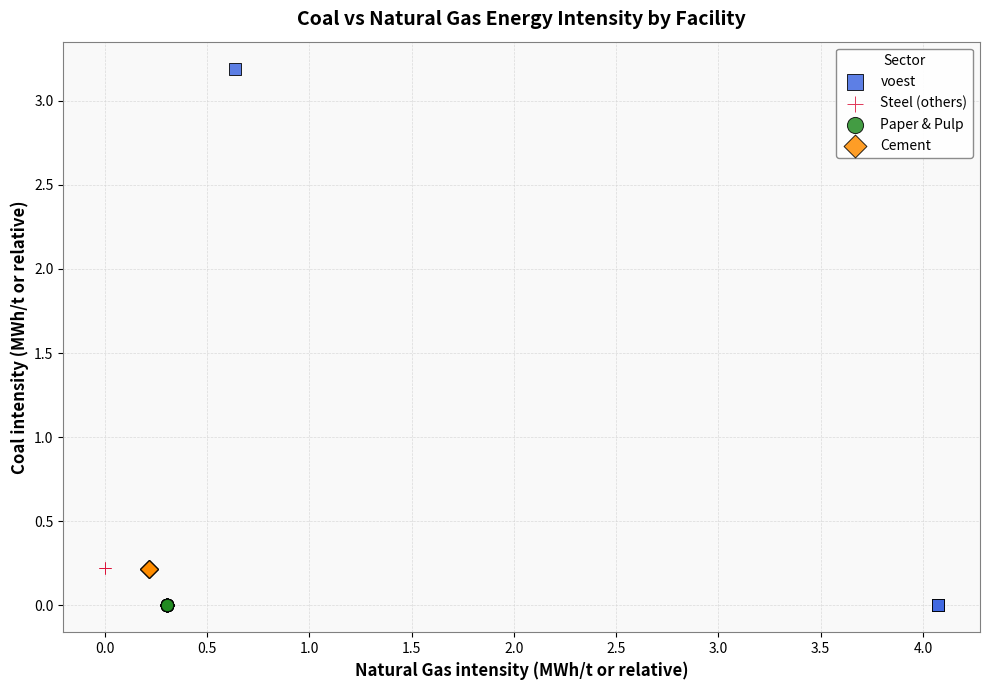

Which series reaches the maximum Y coordinate?

voest